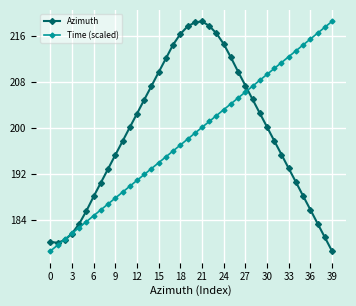

True or false: Time (scaled) has more than 2 interior local peaks.

False